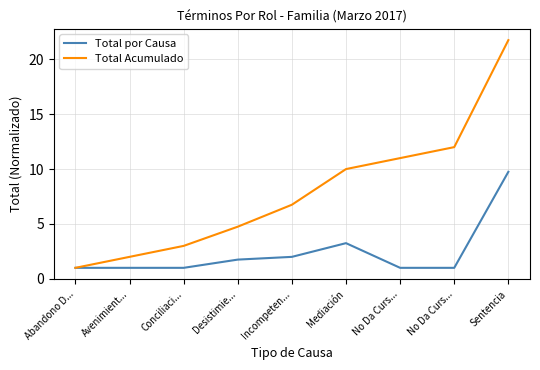

Rank the categories by Total Acumulado value from highest to lowest.

Sentencia, No Da Curs..., No Da Curs..., Mediación, Incompeten..., Desistimie..., Conciliaci..., Avenimient..., Abandono D...